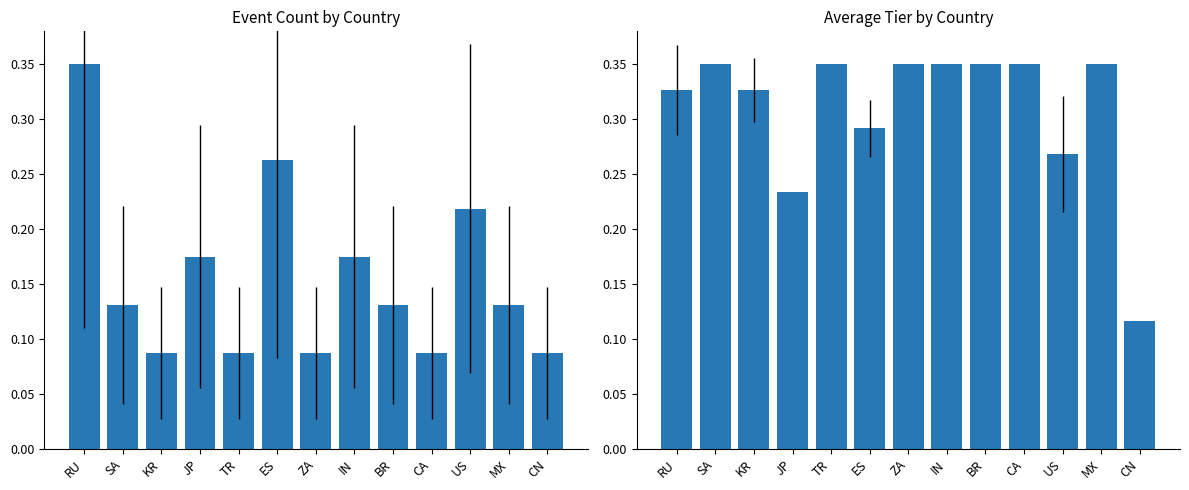

The Average Tier series shows 0.4 at US. True or false?

False